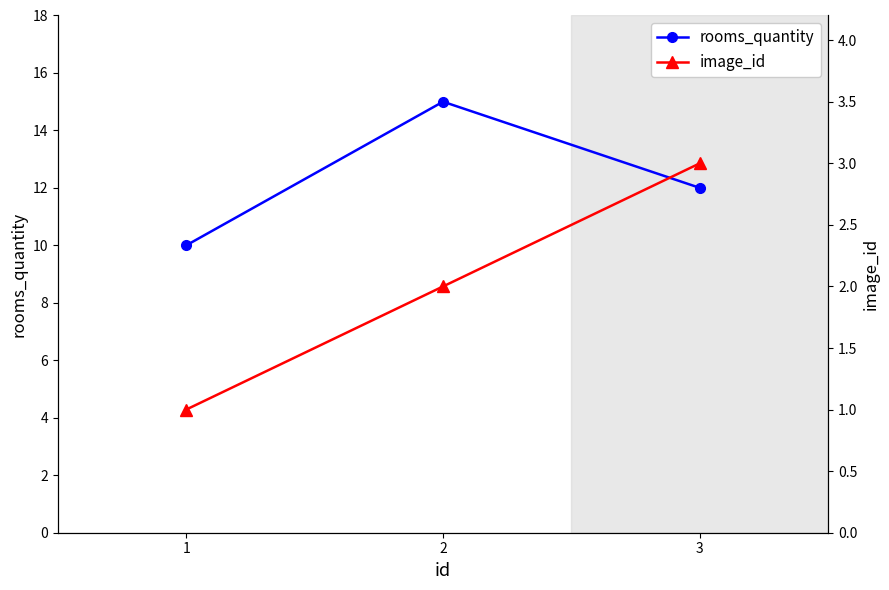

Which has a higher value, 2 or 1?

2